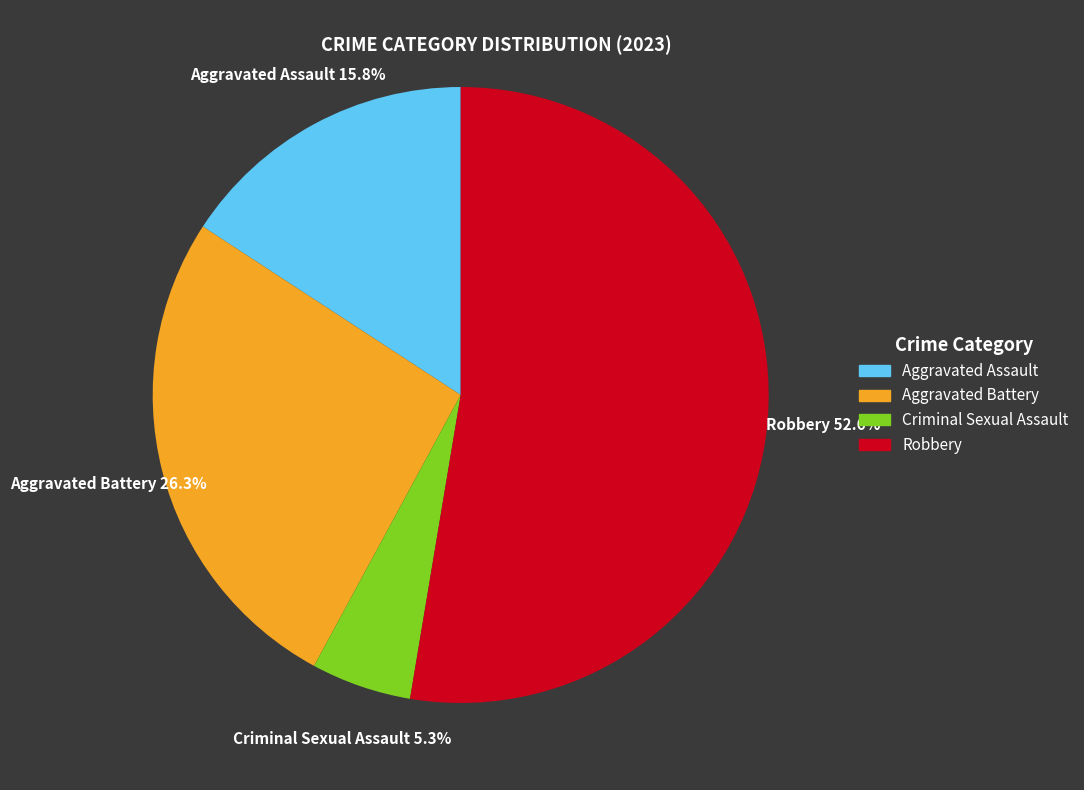

True or false: Criminal Sexual Assault accounts for 18% of the total.

False